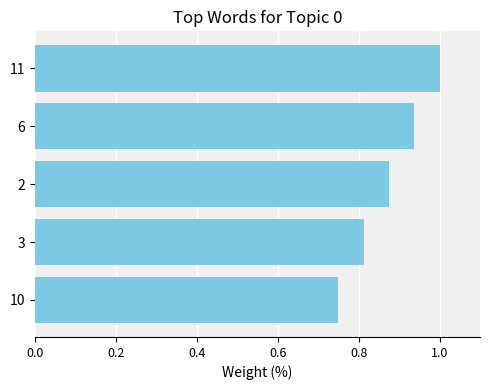

Does the chart contain stacked bars?

No